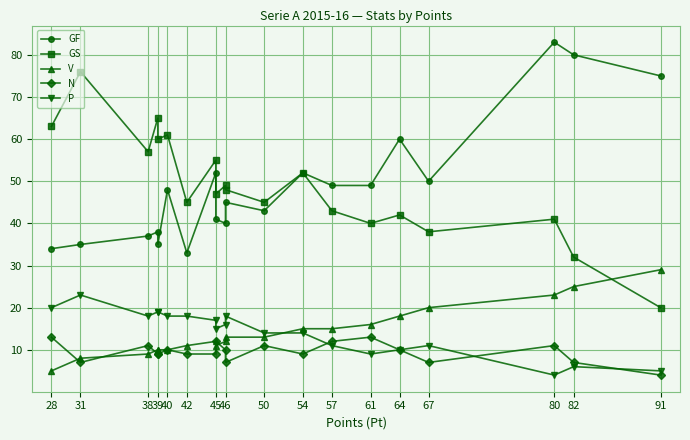

True or false: GS and V cross at least once.

True